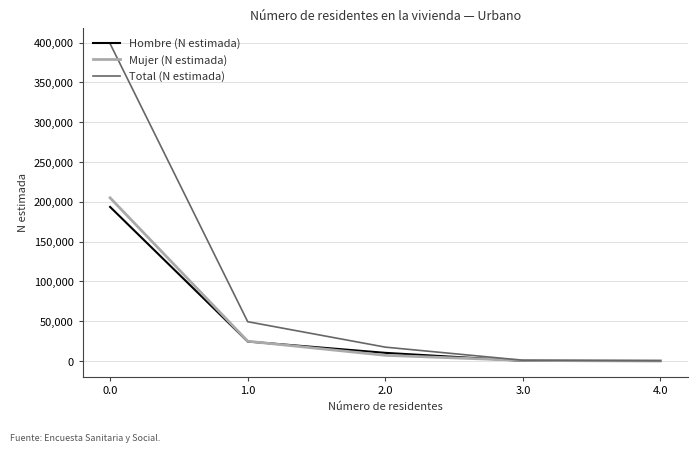

What value does the Total (N estimada) series have at 3.0, to the nearest 50?

1000